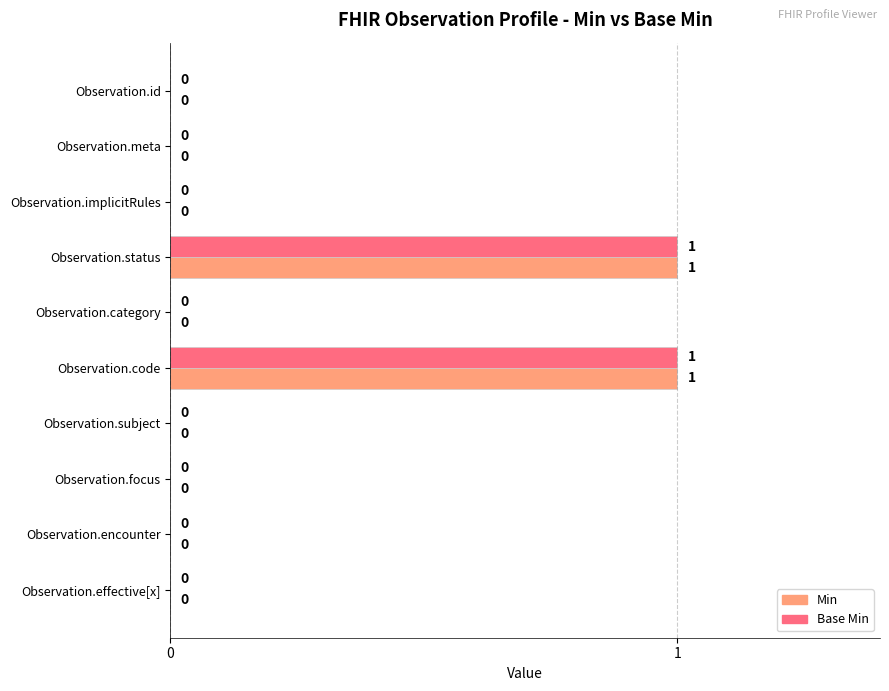

True or false: Base Min has a value of 1 at Observation.meta.

False